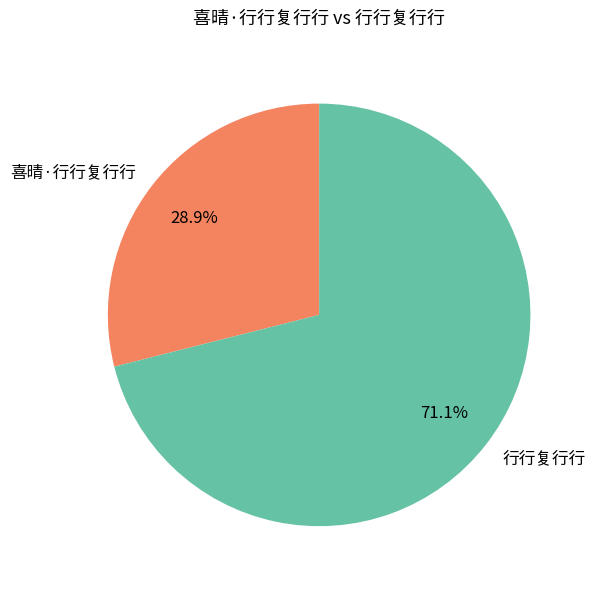

The 喜晴·行行复行行 slice represents 15% of the pie. True or false?

False